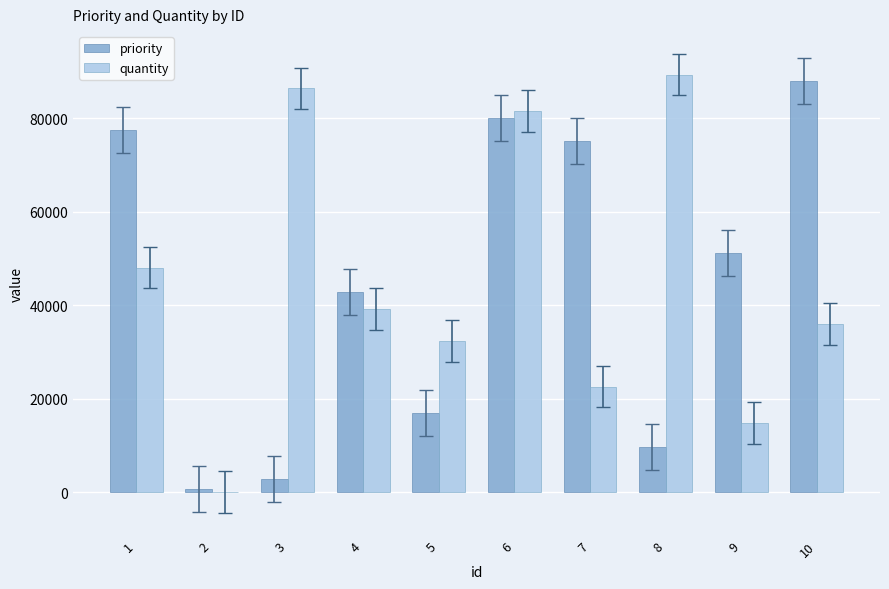

At which category is the sum across all series the highest?

6